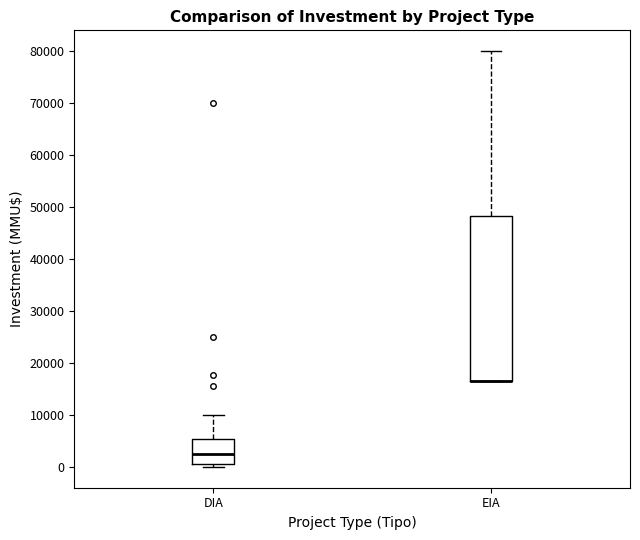

Reading left to right, read every box against the y-axis: the position of its median line, the range the box covers, and the ends of its whiskers. The values are not printed on the chart, so give them approximately, as read against the axis.

DIA: median 3000, box 1000 to 5000, whiskers 0 to 10000
EIA: median 17000 (drawn on the box's lower edge), box 17000 to 48000, whiskers 17000 to 80000